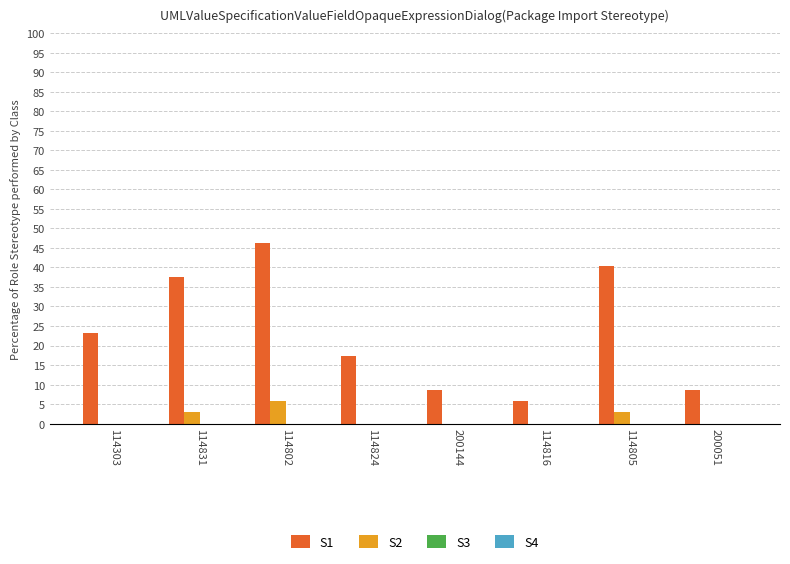

Is the value of S1 at 114303 greater than the value of S2 at 114802?

Yes